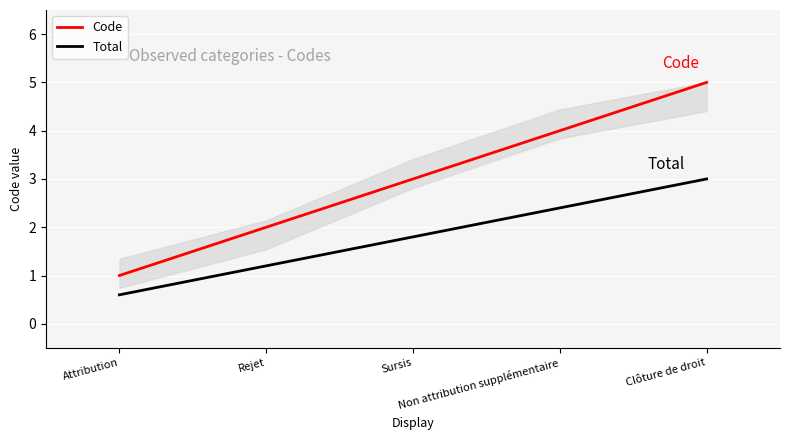

True or false: Code and Total cross at least once.

False